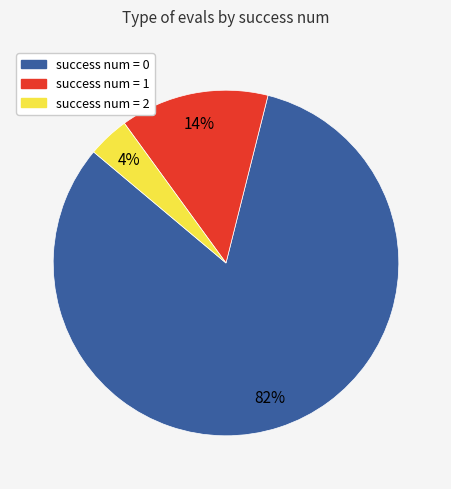

To the nearest percent, what is the average slice percentage?

33%